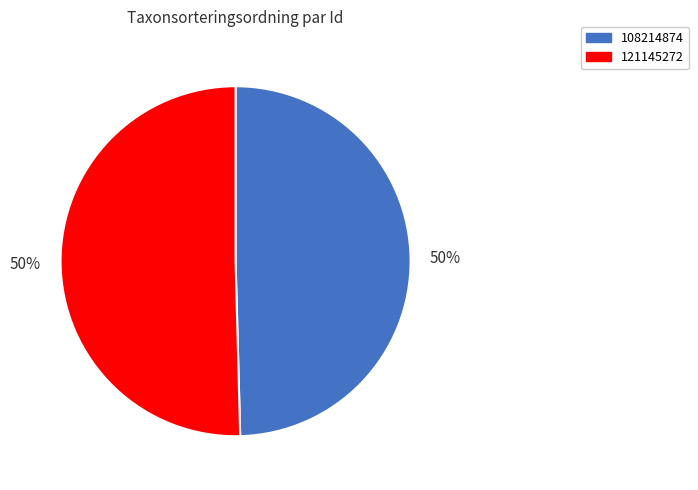

How many slices are in this pie chart?

2